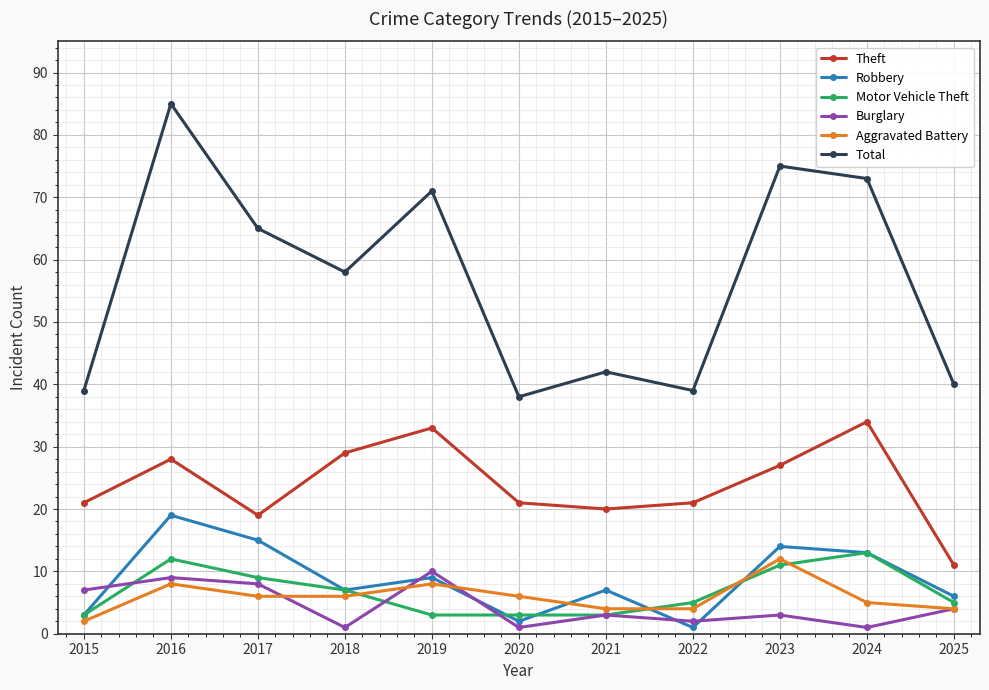

At which label is Robbery closest to 10?

2019